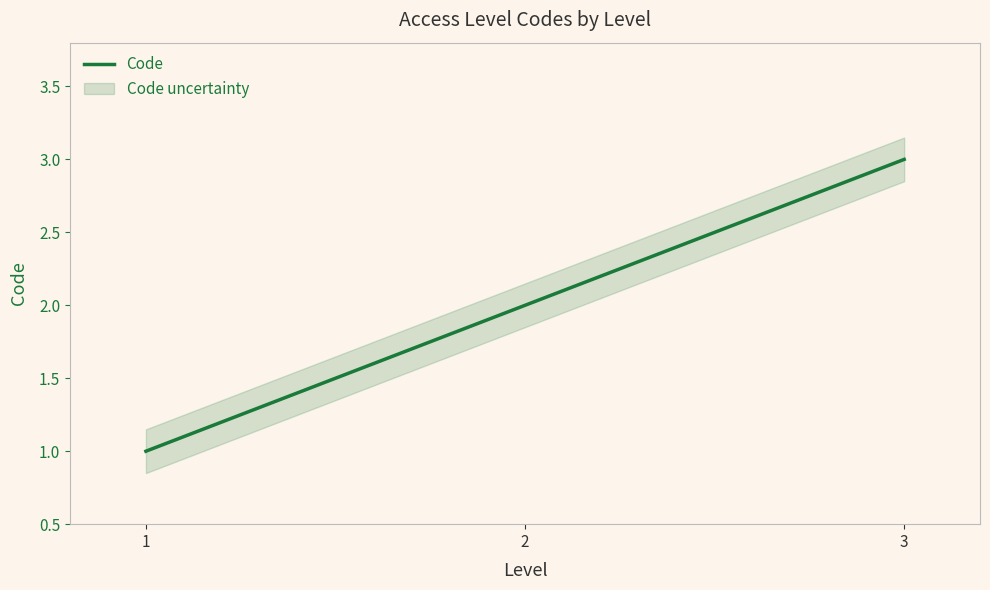

The chart shows a value of 1 at 3. True or false?

False